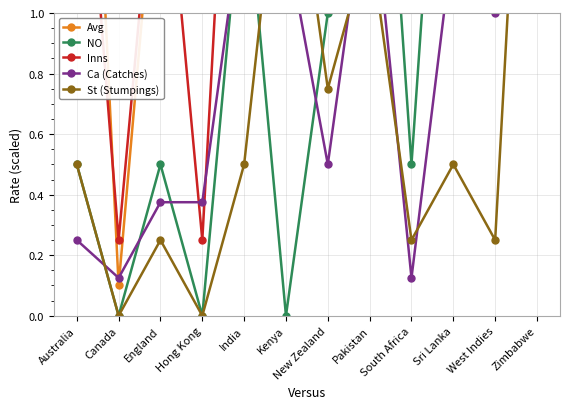

What is the label of the 8th point from the right?

India